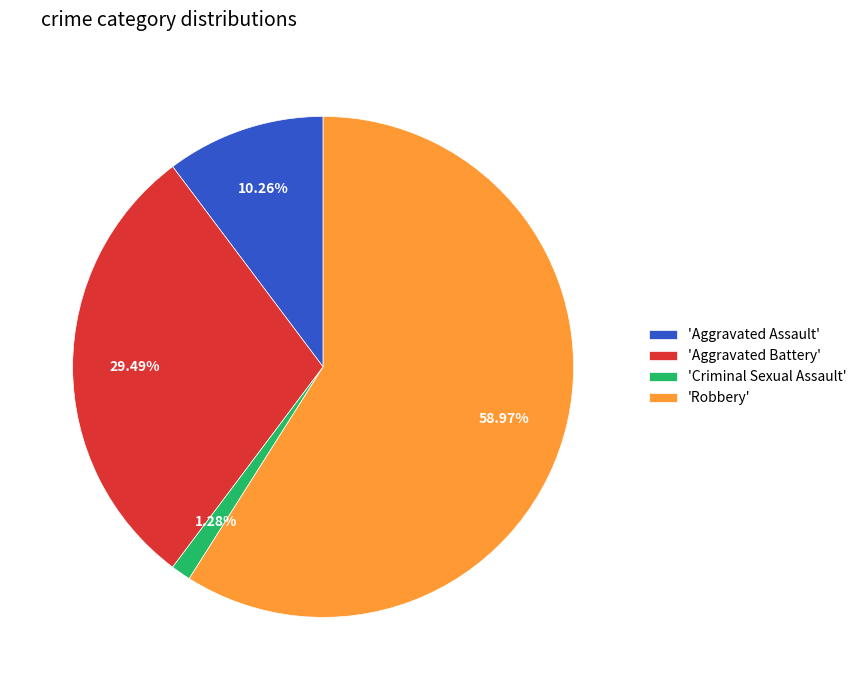

Do 'Aggravated Assault' and 'Criminal Sexual Assault' together represent more than half of the pie?

No